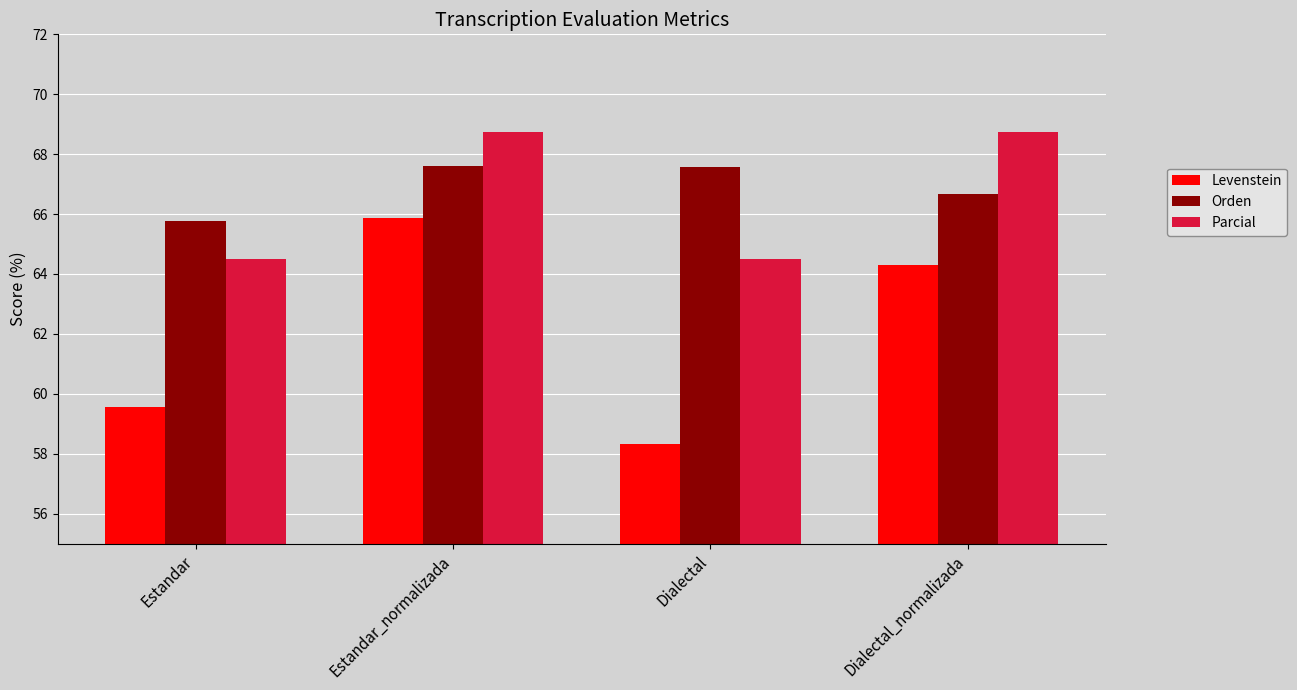

What is the difference between the highest and lowest values at Estandar_normalizada?

2.9